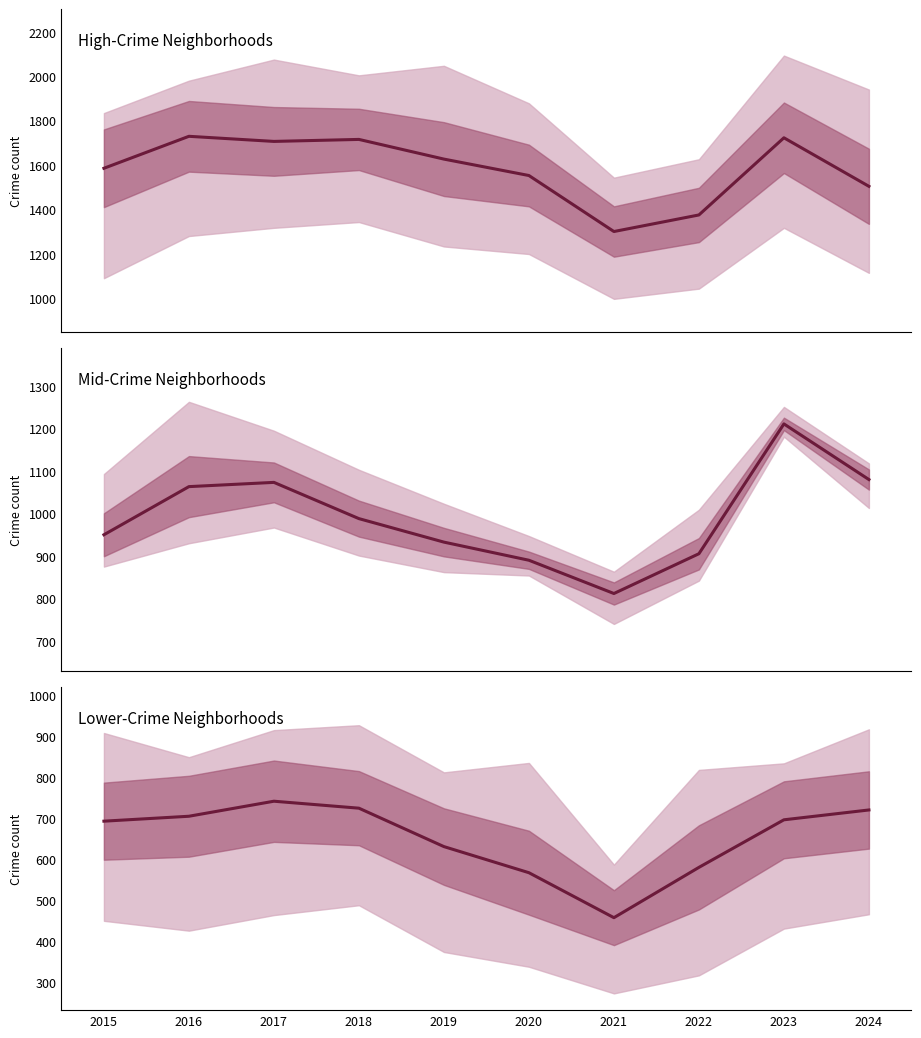

True or false: Lower-Crime Neighborhoods and Mid-Crime Neighborhoods intersect in this chart.

False